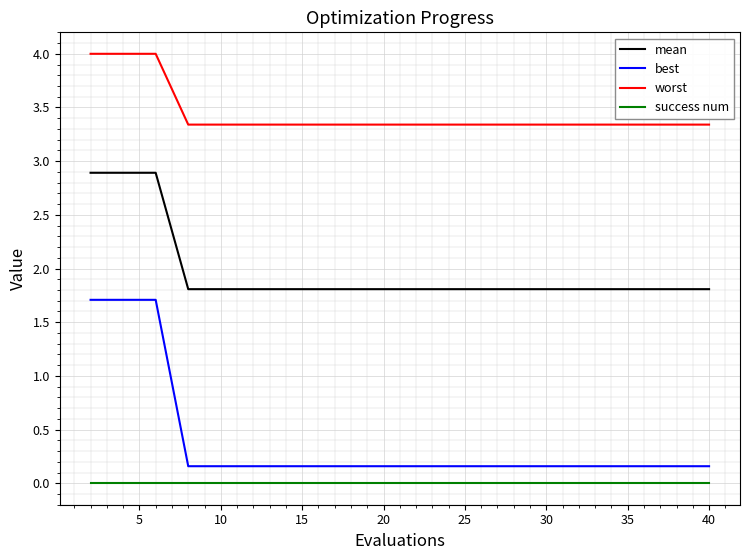

True or false: success num and mean intersect in this chart.

False